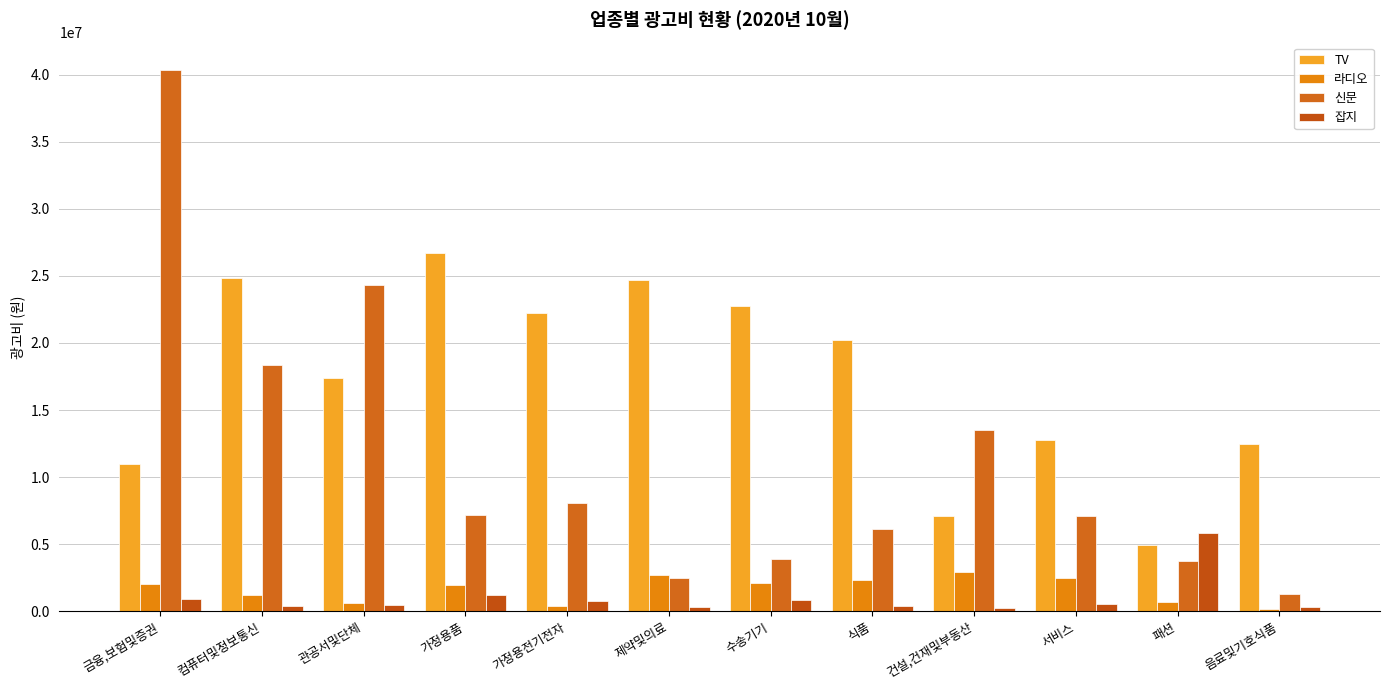

At which category is the sum across all series the highest?

금융,보험및증권